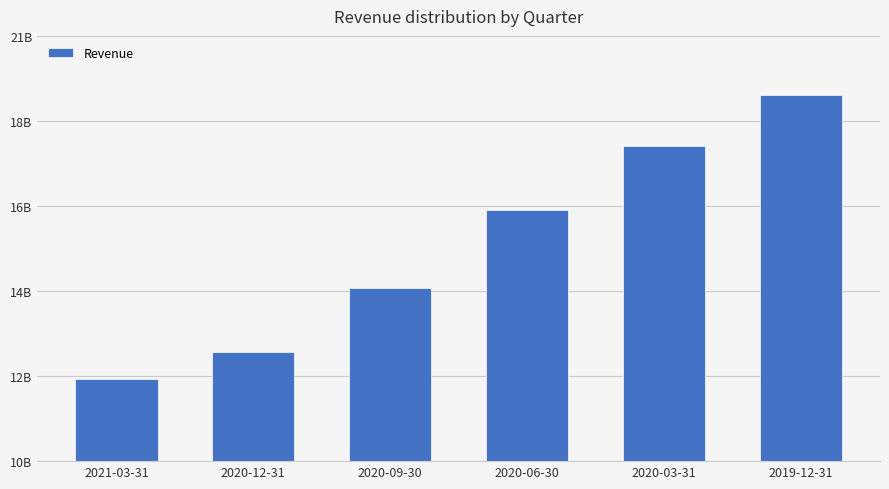

Reading left to right, transcribe all the data shown in this chart.

2021-03-31=12133000000	2020-12-31=12827000000	2020-09-30=14488000000	2020-06-30=16485000000	2020-03-31=18161000000	2019-12-31=19461000000